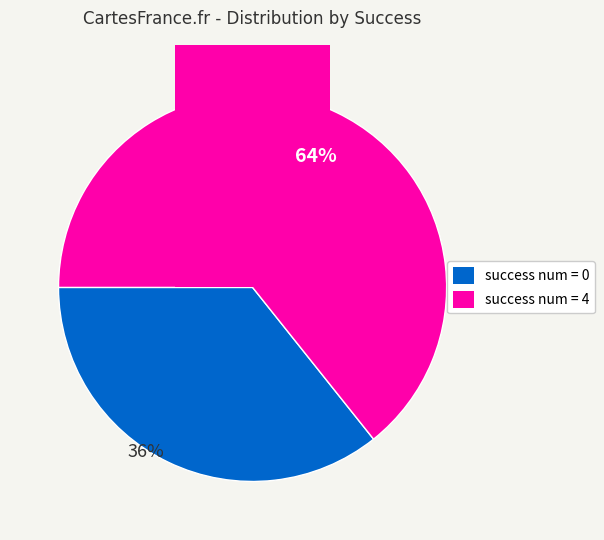

Do success num = 4 and success num = 0 together represent more than half of the pie?

Yes